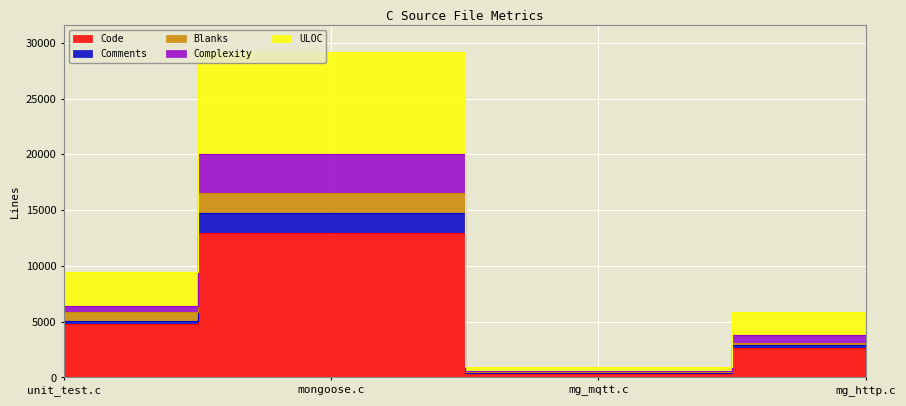

How many data points in Comments are above 6383?

1